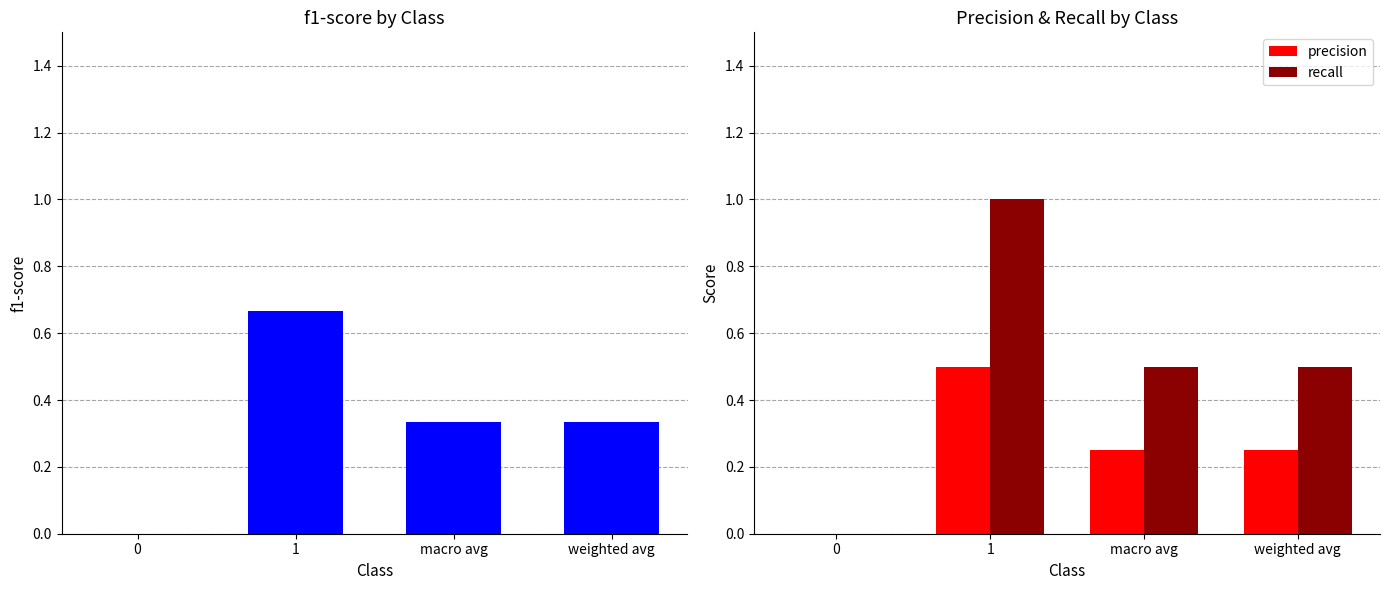

List the labels in order of recall value, smallest first.

0, macro avg, weighted avg, 1